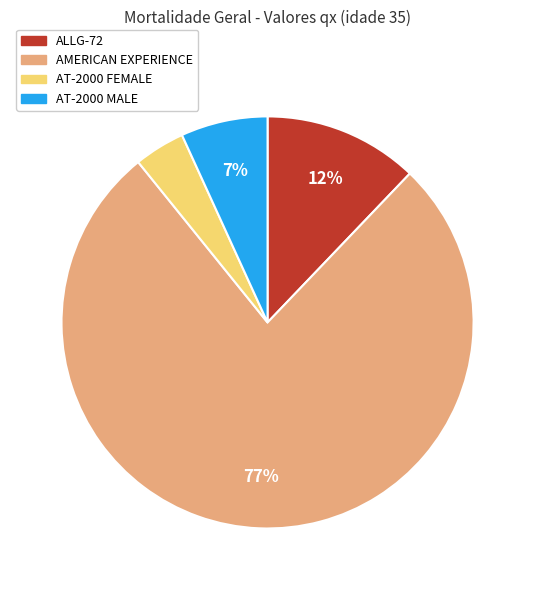

Does AMERICAN EXPERIENCE represent more than half of the total?

Yes